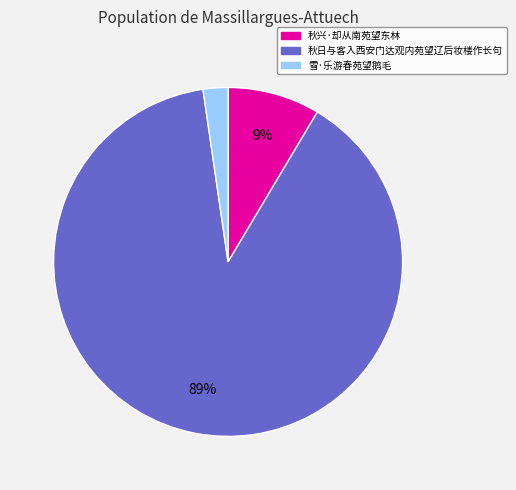

How many slices are in this pie chart?

3